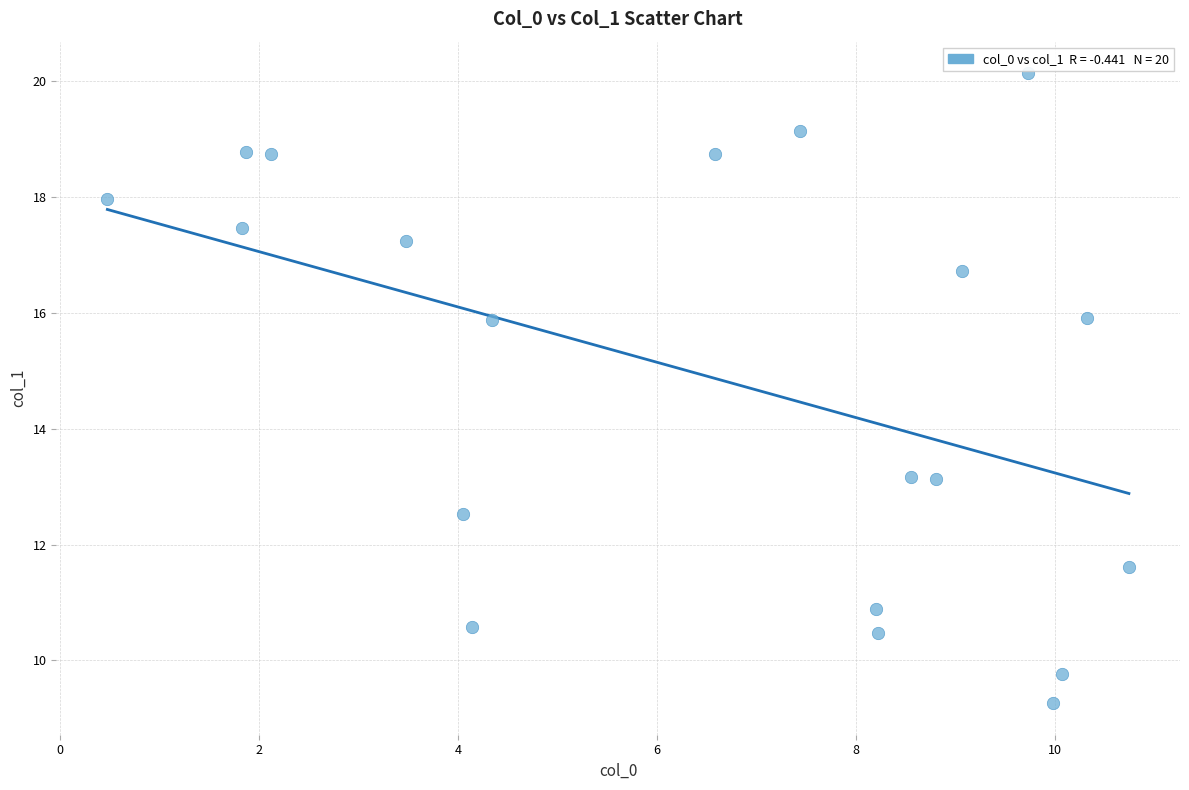

What is the range of Y values (max minus min)?

10.9